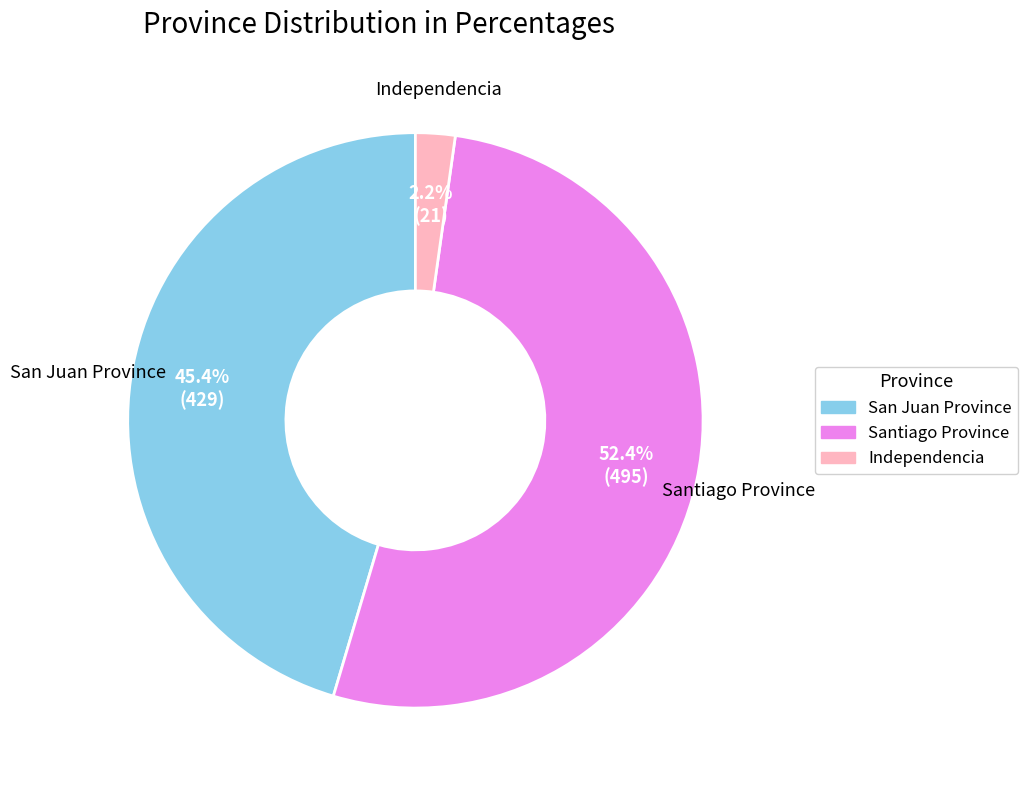

Which has a higher value, San Juan Province or Independencia?

San Juan Province